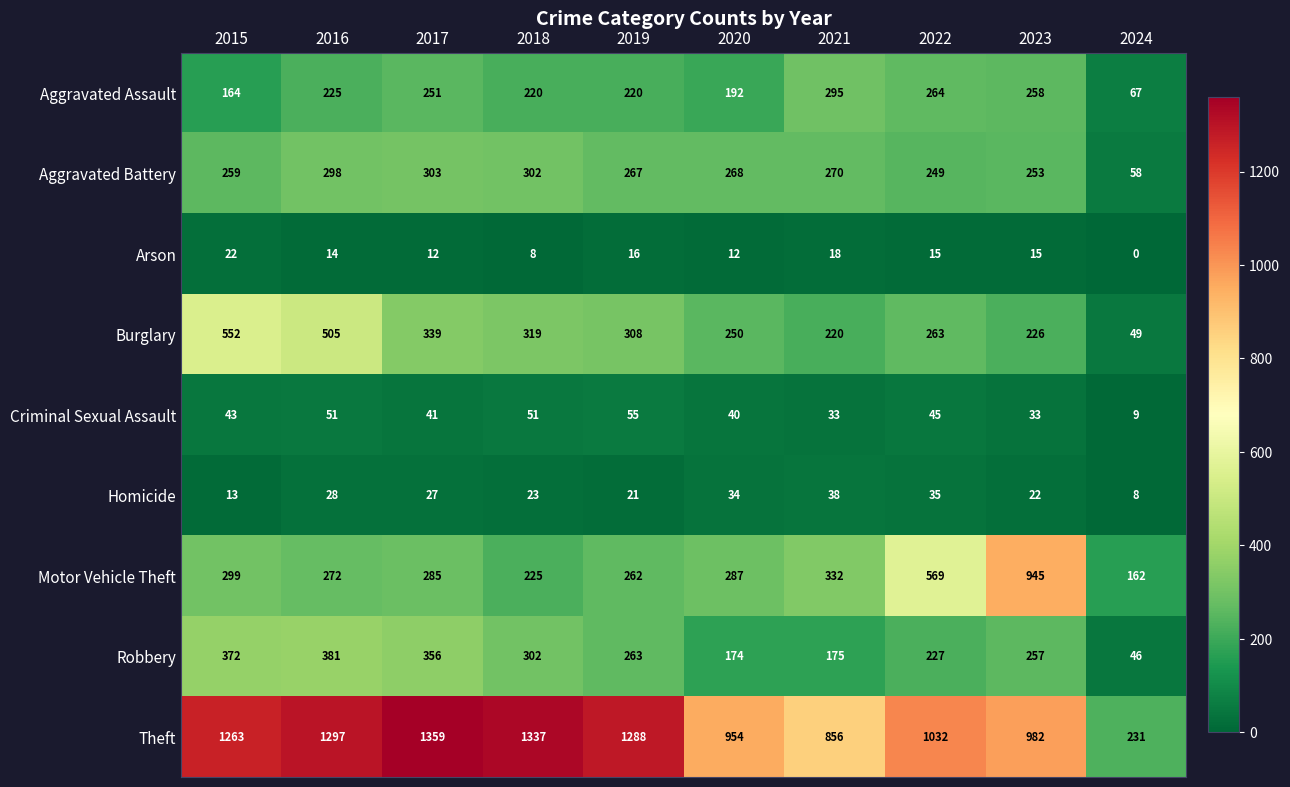

What is the total value across all series at 2018?

2787